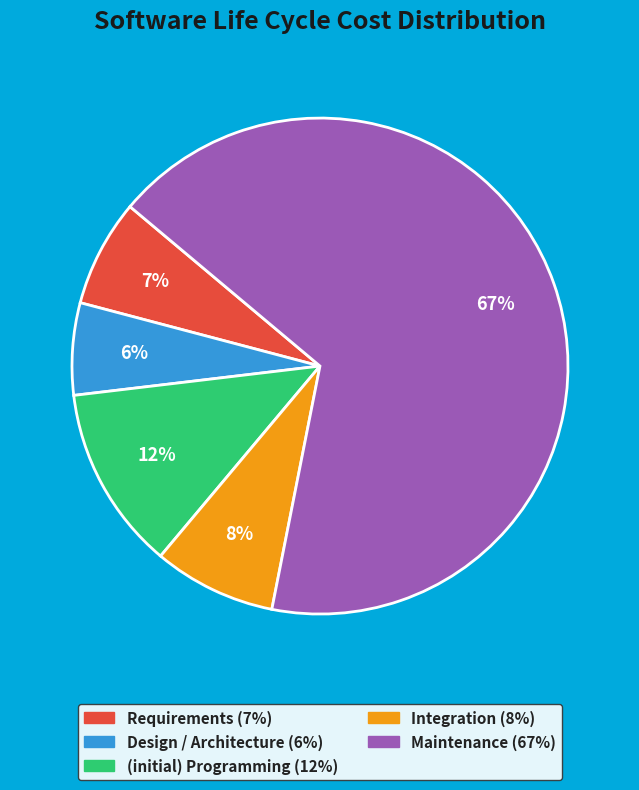

Which has a higher value, Design / Architecture or (initial) Programming?

(initial) Programming